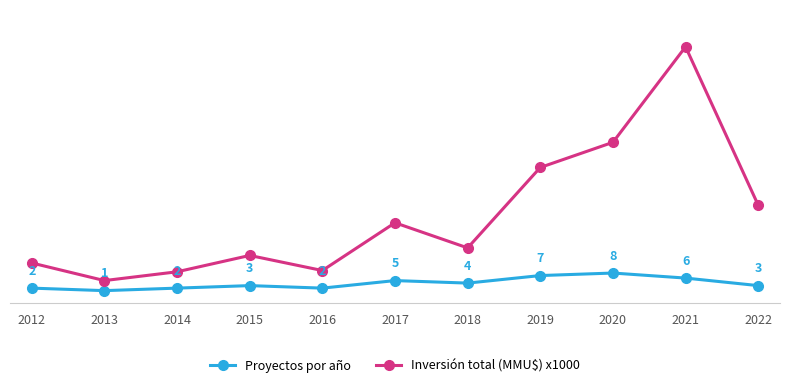

Which series has the largest total across all categories?

Inversión total (MMU$) x1000